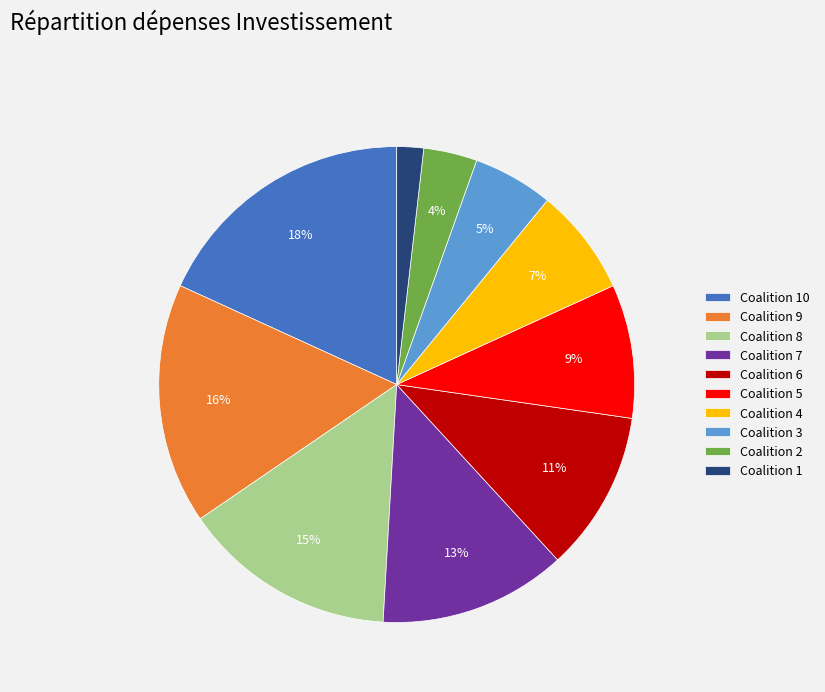

Is there a majority slice in this chart?

No